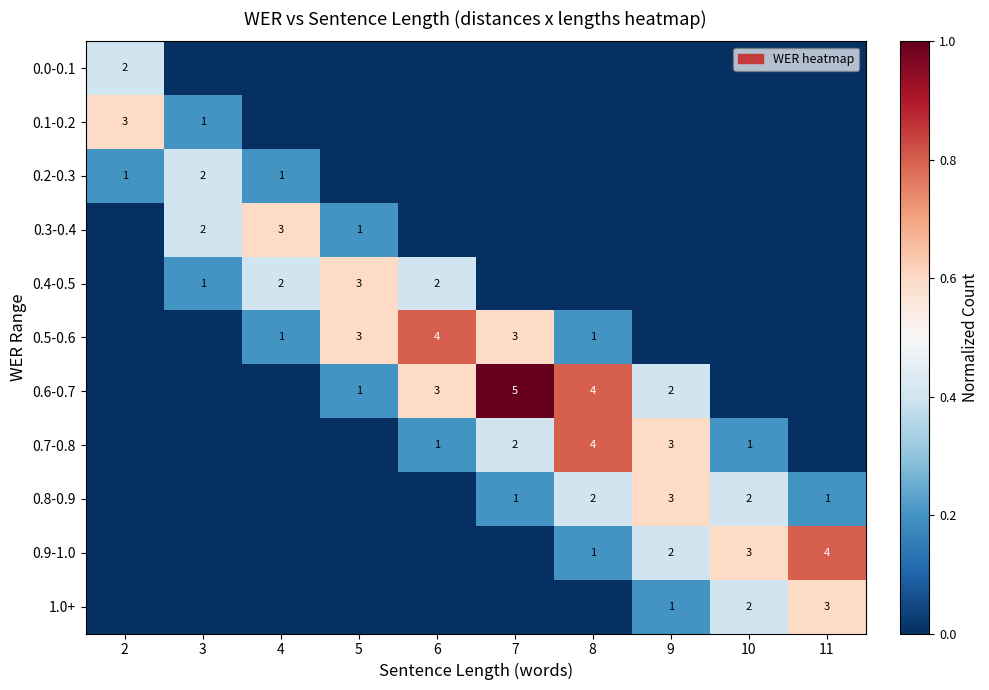

The value of 0.8-0.9 at 11 is 2. True or false?

False